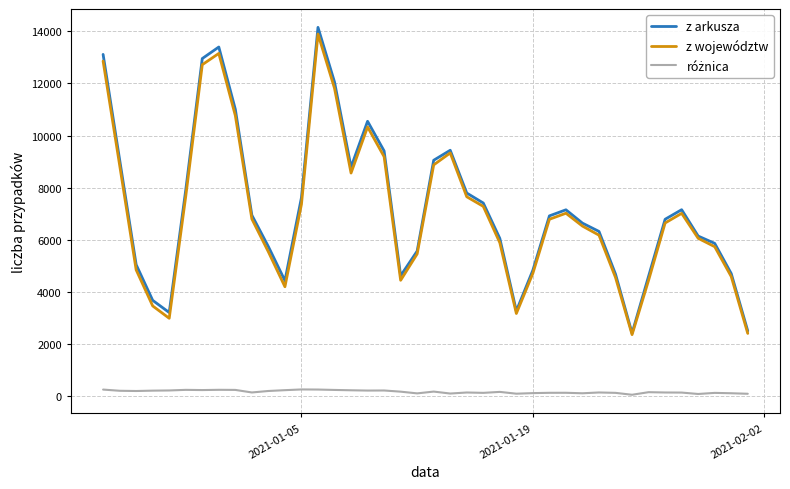

Which series has the widest spread of values?

z arkusza